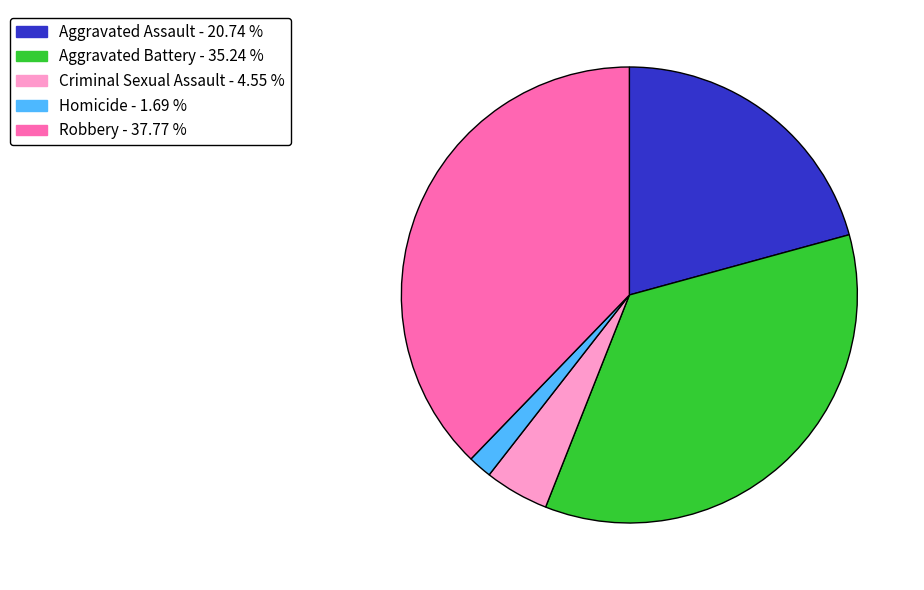

Which slice is the largest?

Robbery